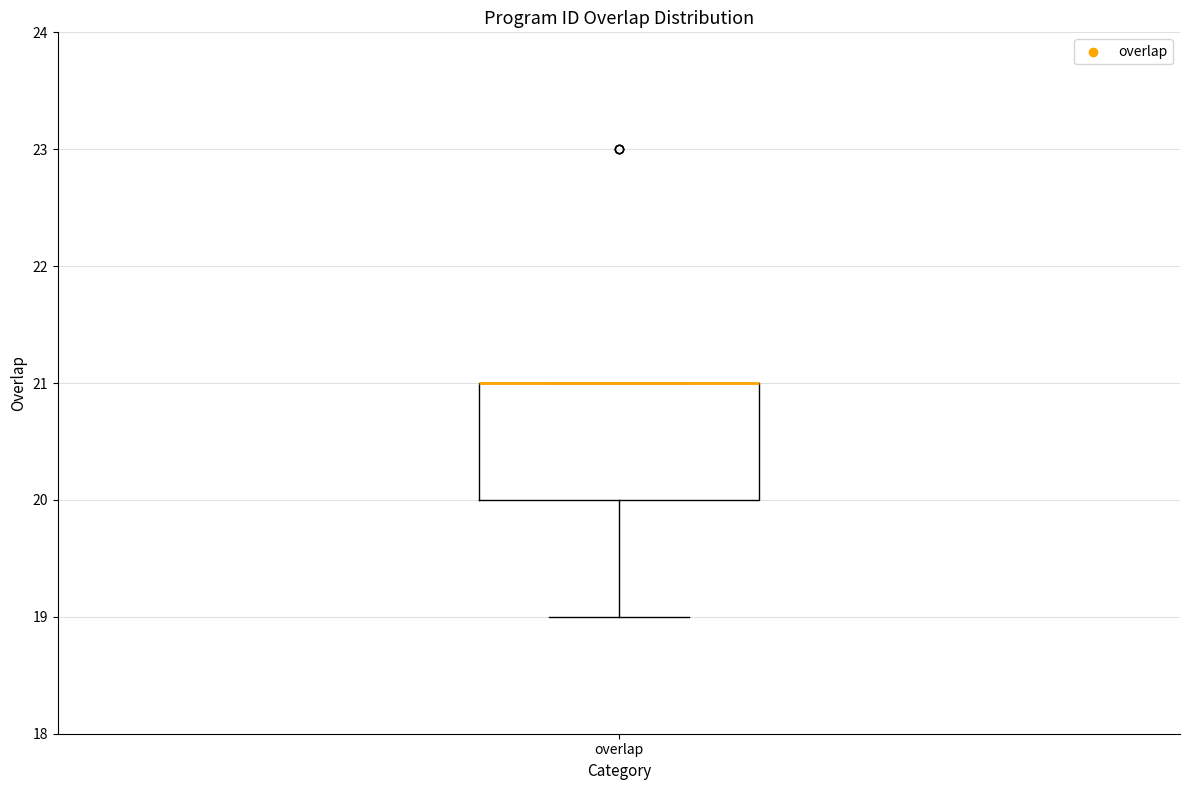

Read this box plot against the y-axis: the position of the median line, the range covered by the box, and the ends of both whiskers. The values are not printed on the chart, so give them approximately, as read against the axis.

median 21 (drawn on the box's upper edge), box 20 to 21, whiskers 19 to 21